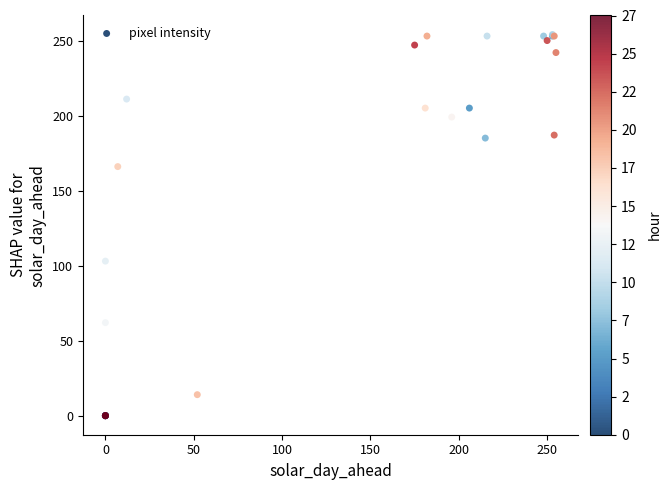

What Y value in the scatter plot is closest to 127?

103